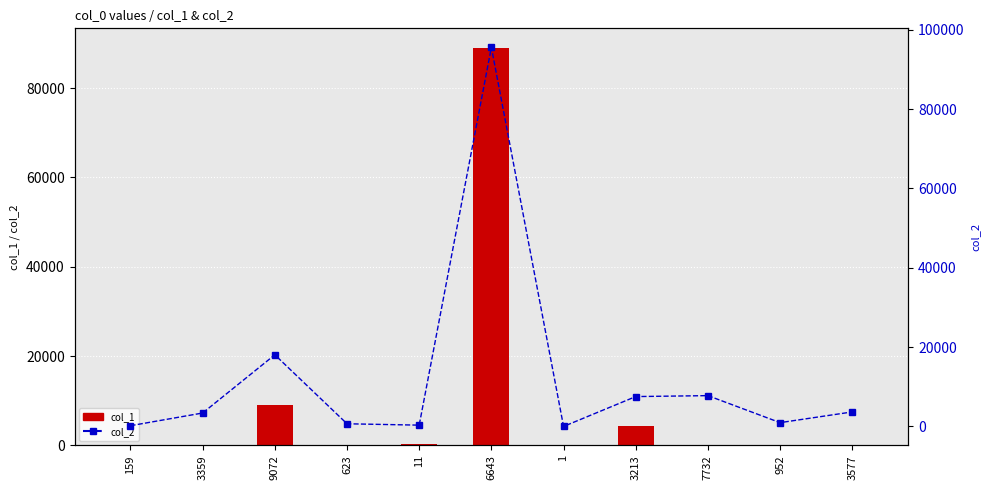

Are the bars grouped side by side (vs. stacked)?

Yes